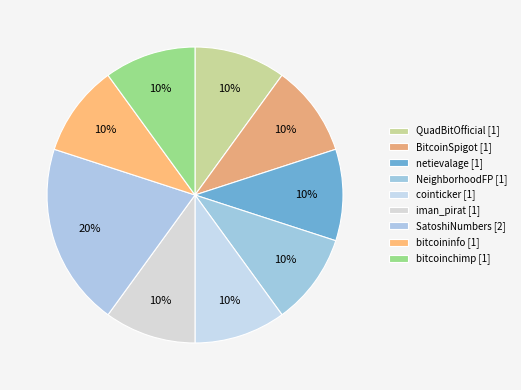

Approximately how many times larger is the value at QuadBitOfficial compared to netievalage?

1.0